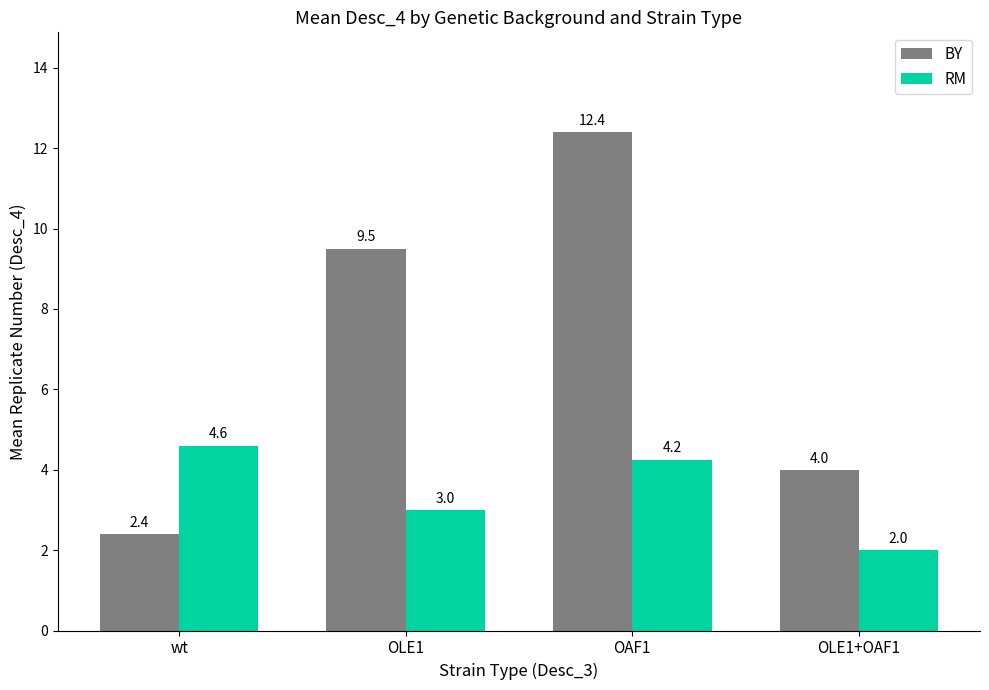

Does the chart contain stacked bars?

No